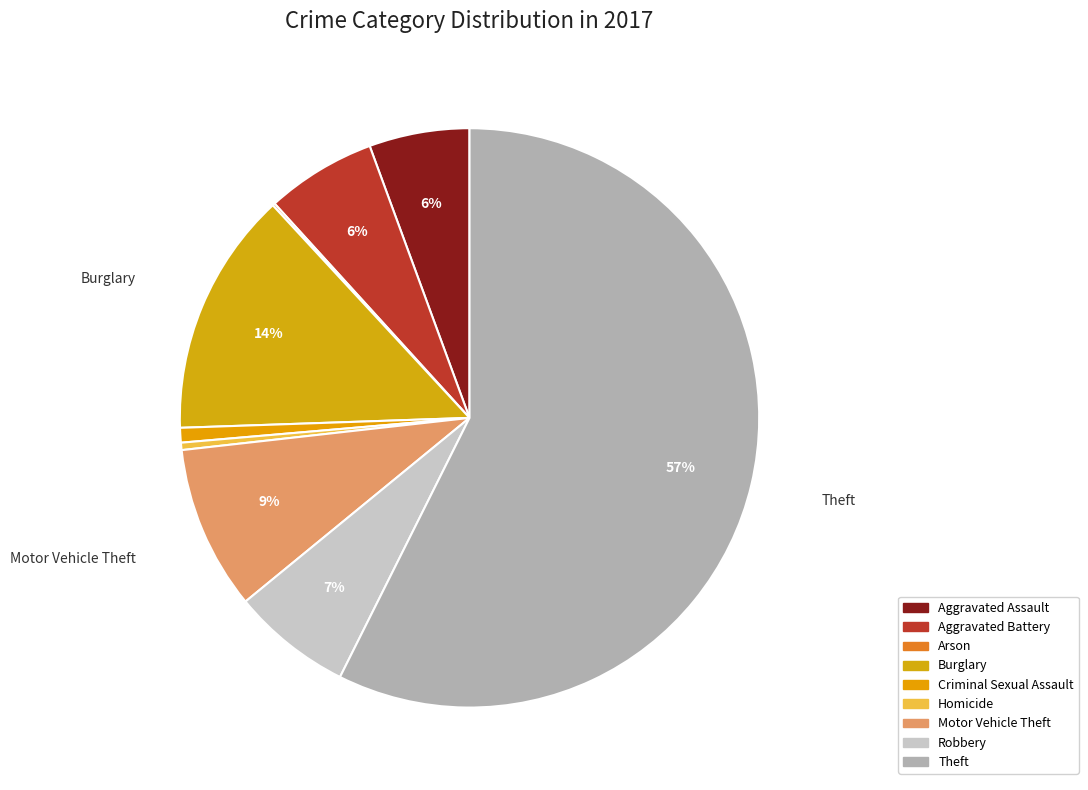

To the nearest percent, what portion does Motor Vehicle Theft represent?

9%